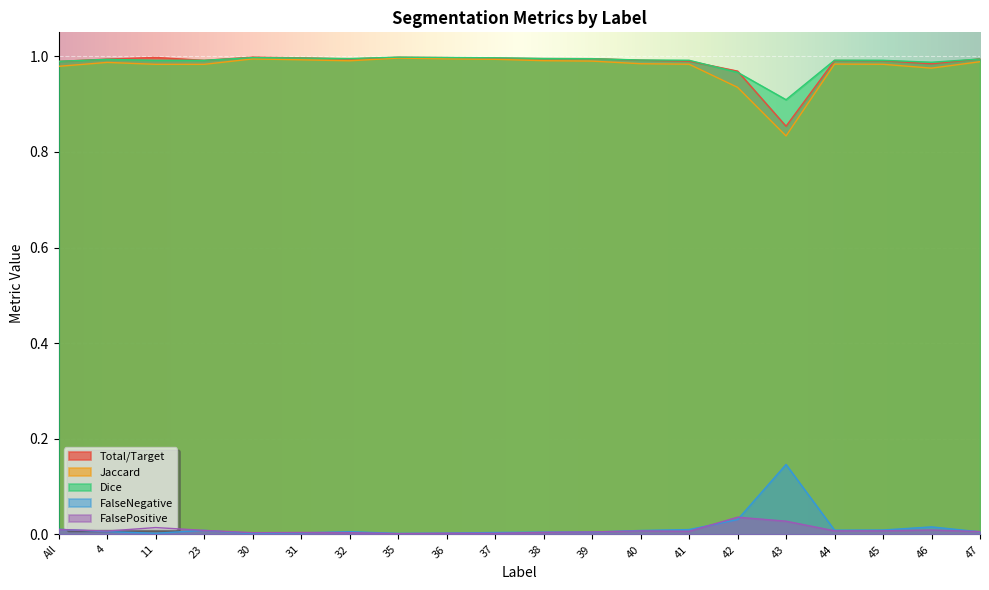

Is it true that Dice equals 1.0 at 44?

True